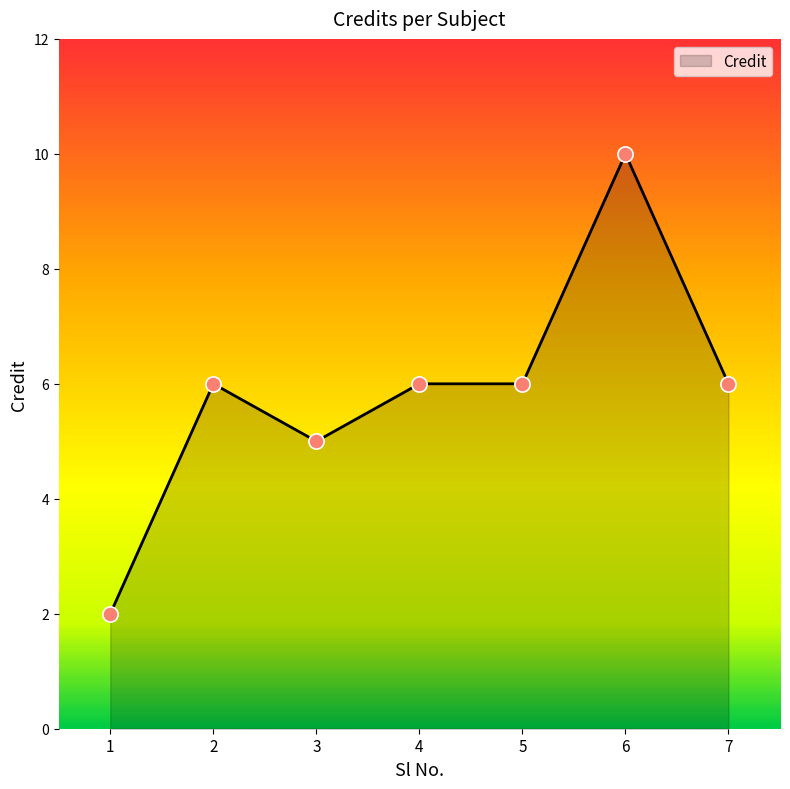

What is the ratio of the value at 4 to the value at 1?

3.0